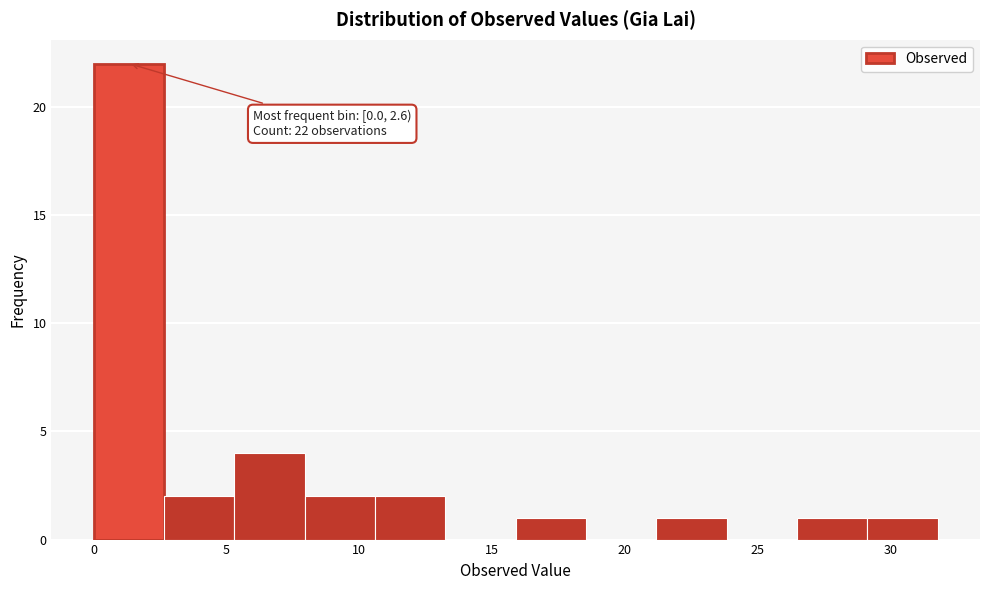

Over which range of the x-axis is the bar tallest?

0.0 to 2.5